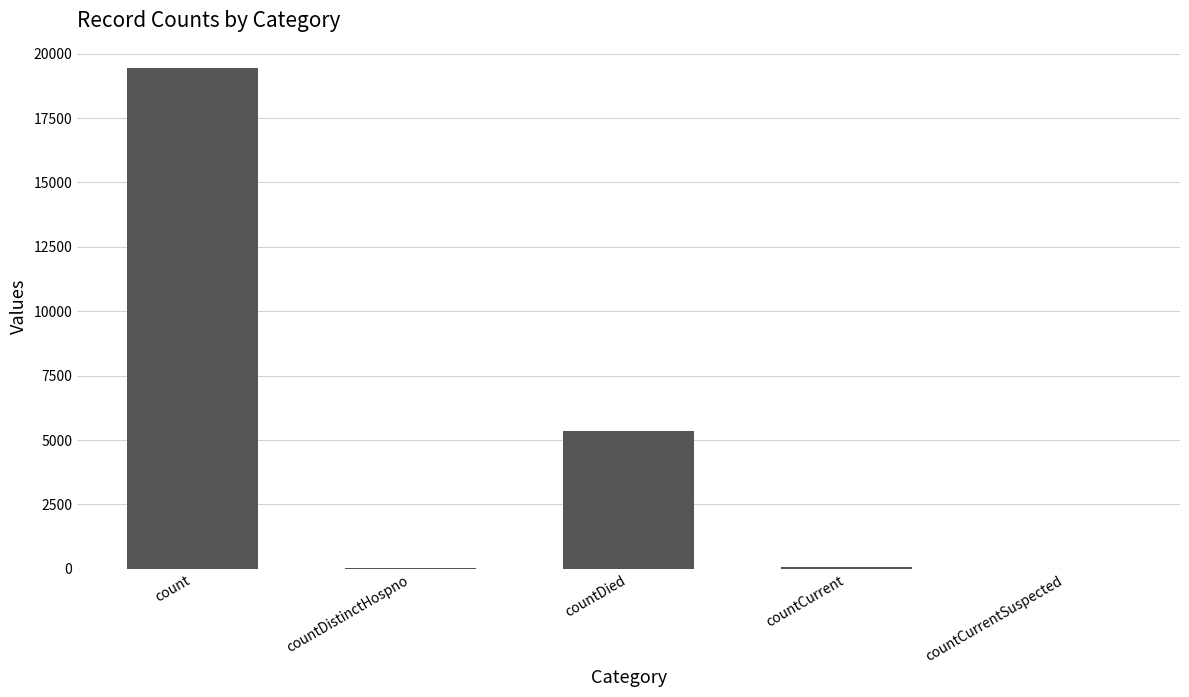

What is the maximum value shown in the chart?

19420